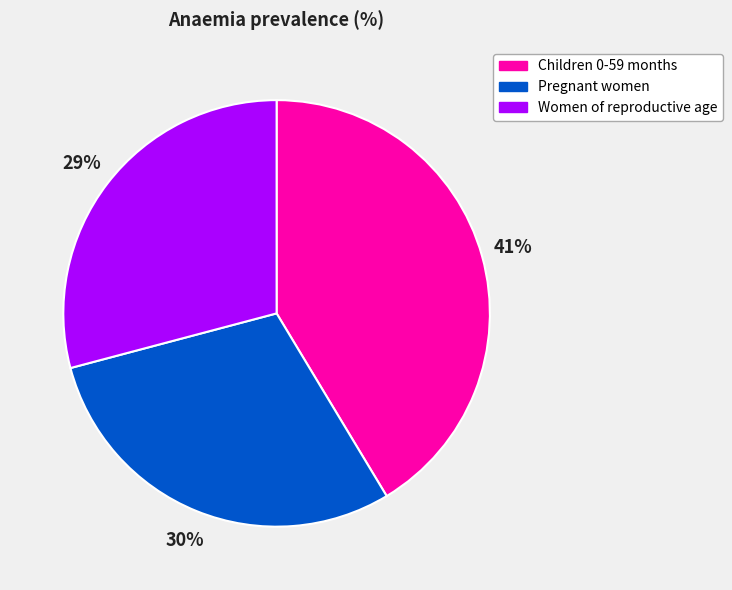

What percentage is the Children 0-59 months slice, to the nearest percent?

41%